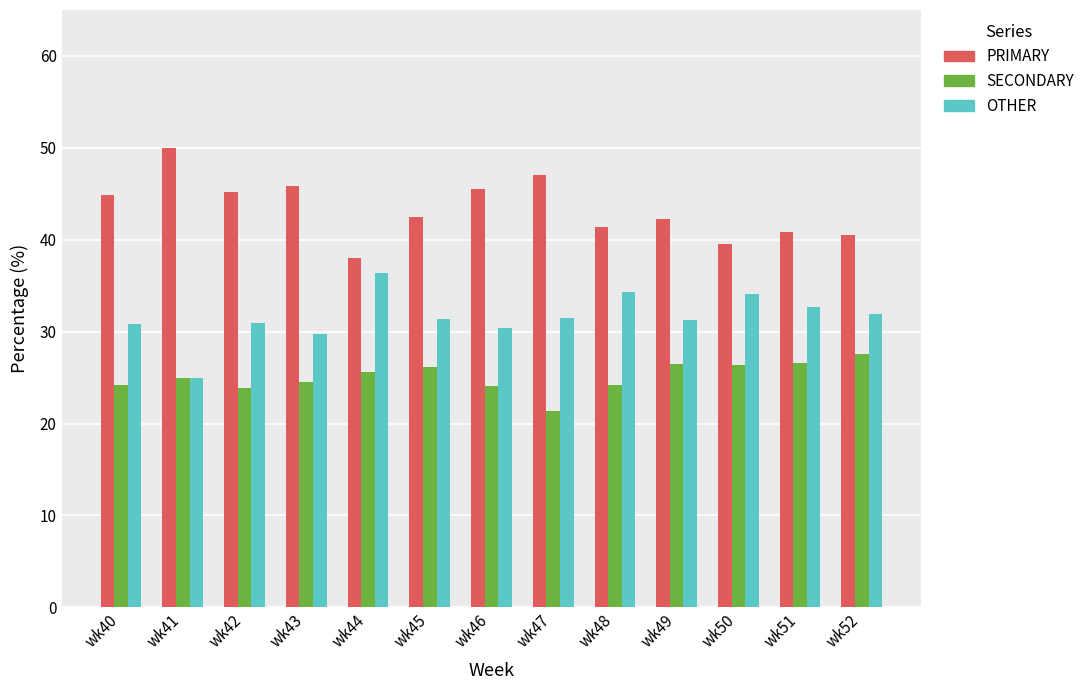

What is the smallest value displayed?

21.4